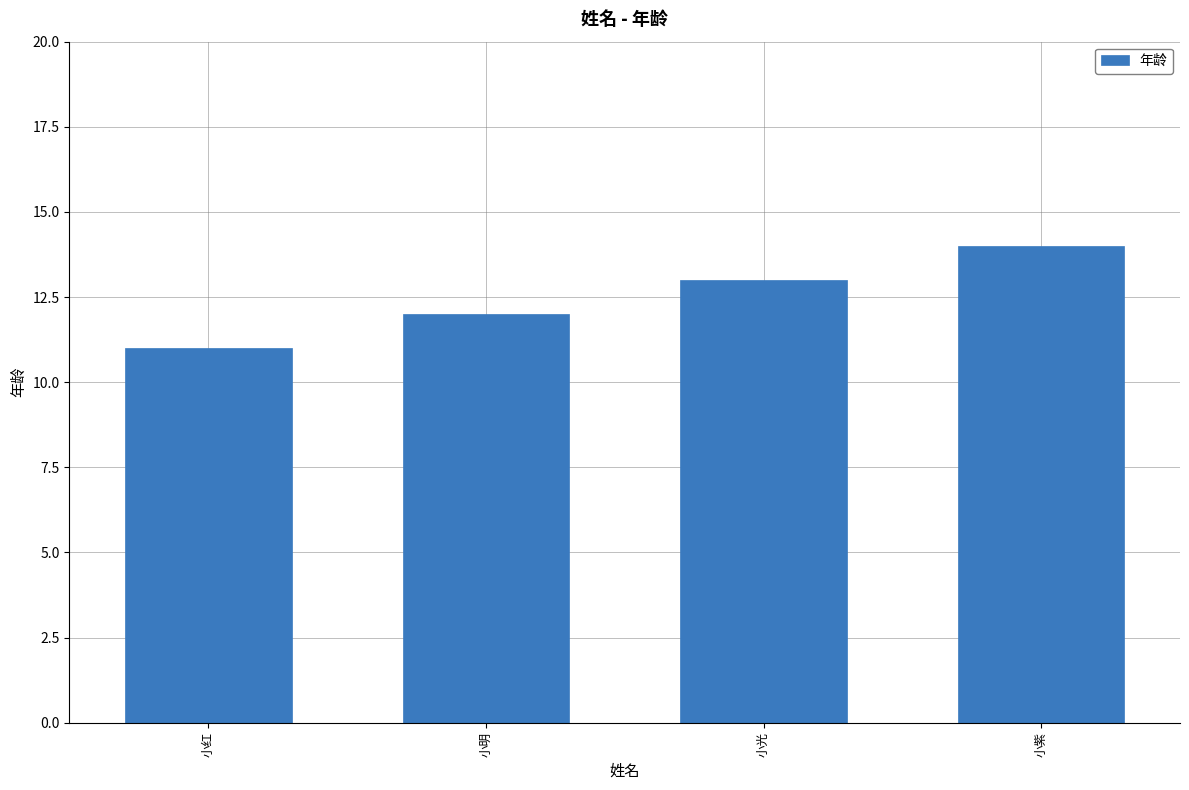

What is the ratio of the value at 小明 to the value at 小红?

1.1